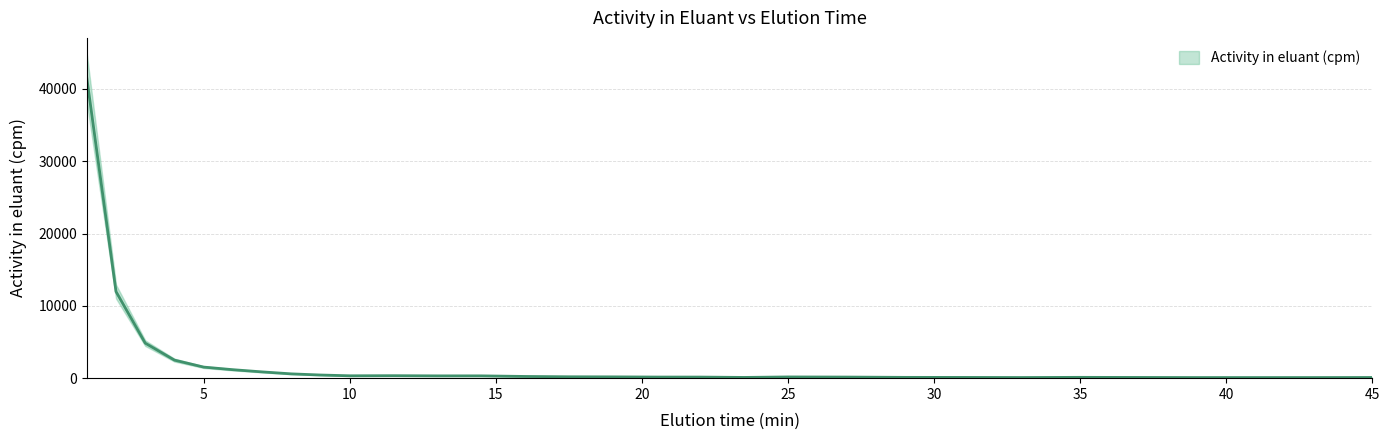

What is the difference between the second highest and minimum values?

11892.1